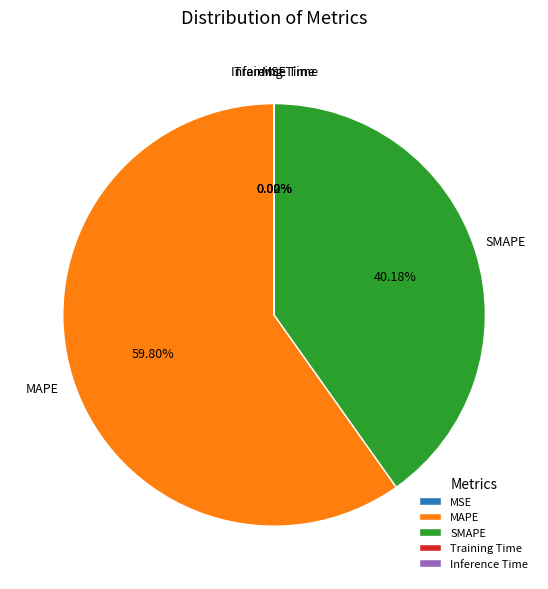

Which slice is the largest?

MAPE